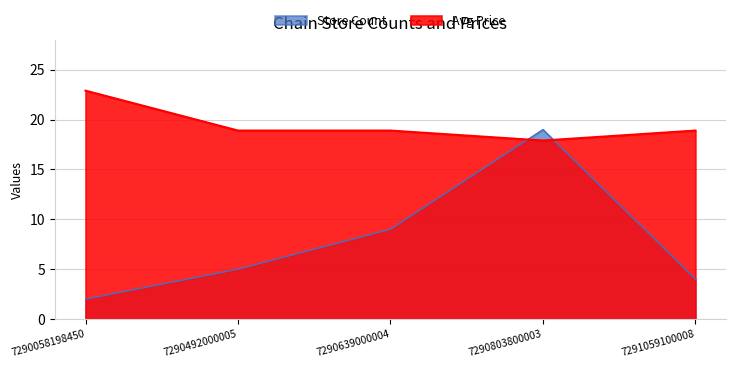

The value of Store Count at 7290639000004 is 15.1. True or false?

False